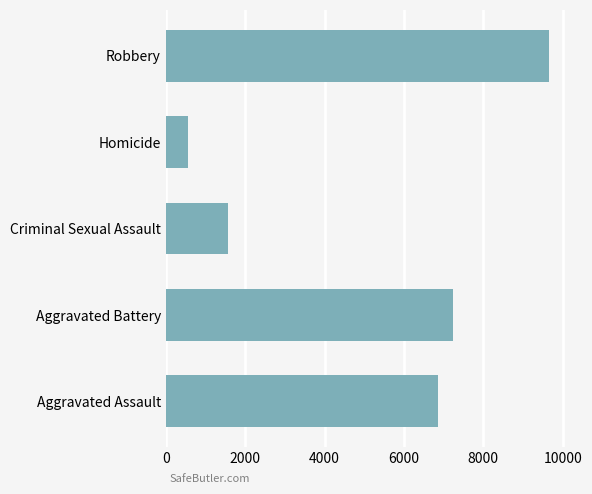

What is the sum of the values at Homicide and Aggravated Battery?

7803